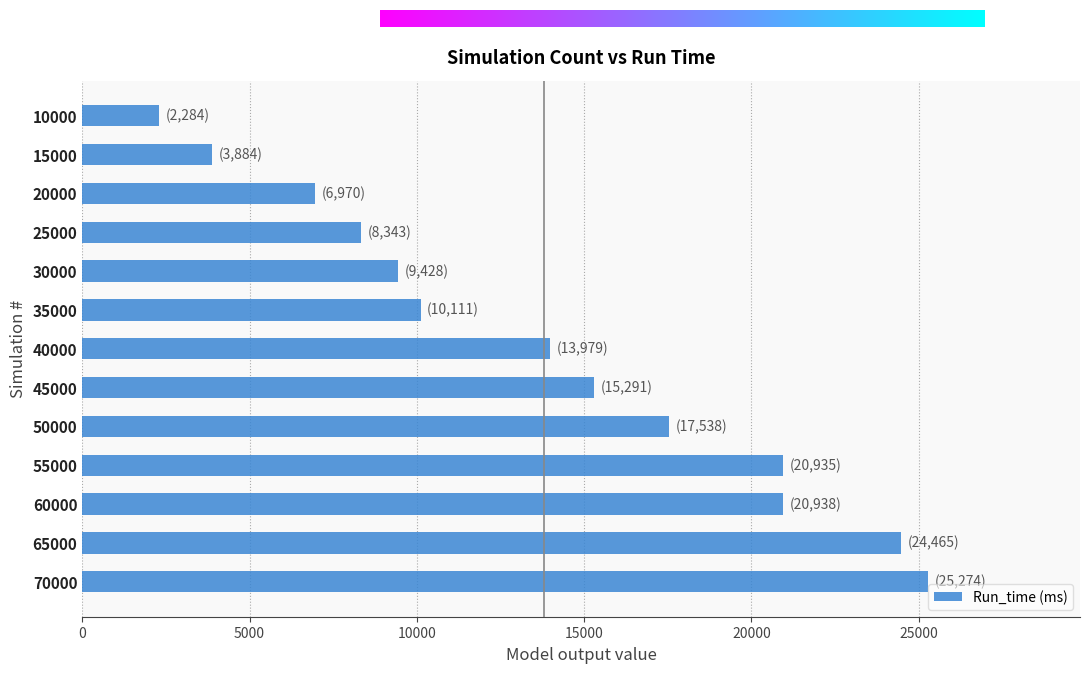

Which category has the lowest value across all series?

10000